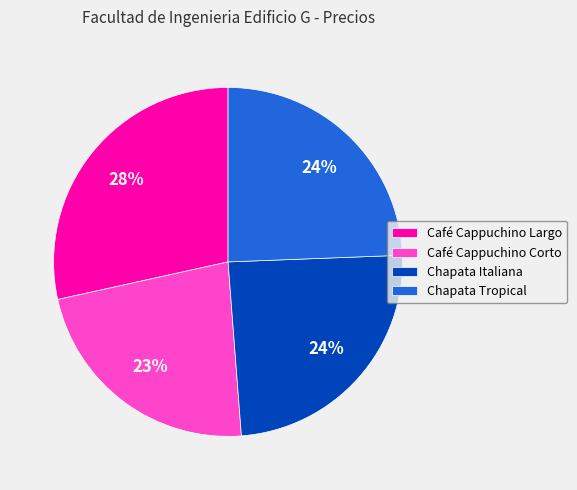

How many slices are in this pie chart?

4